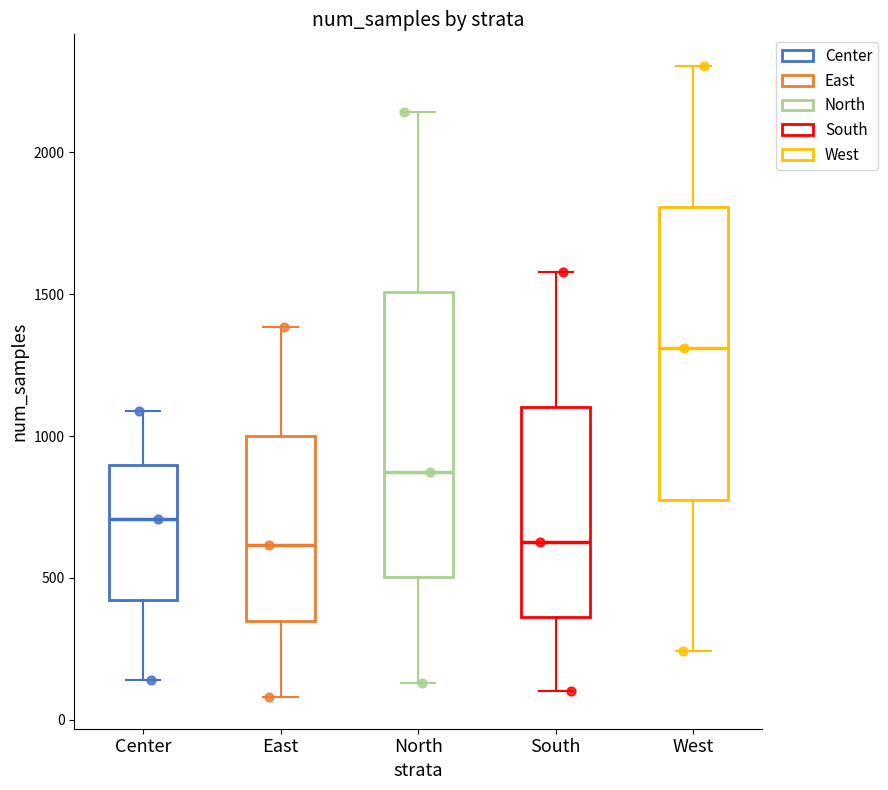

Reading left to right, transcribe this box plot: for each box, give where its median line is, the range the box spans, and where its two whiskers end, as read against the y-axis. The values are not printed on the chart, so give them approximately, as read against the axis.

Center: median 700, box 400 to 900, whiskers 150 to 1100
East: median 600, box 350 to 1000, whiskers 100 to 1400
North: median 900, box 500 to 1500, whiskers 150 to 2150
South: median 650, box 350 to 1100, whiskers 100 to 1600
West: median 1300, box 800 to 1800, whiskers 250 to 2300